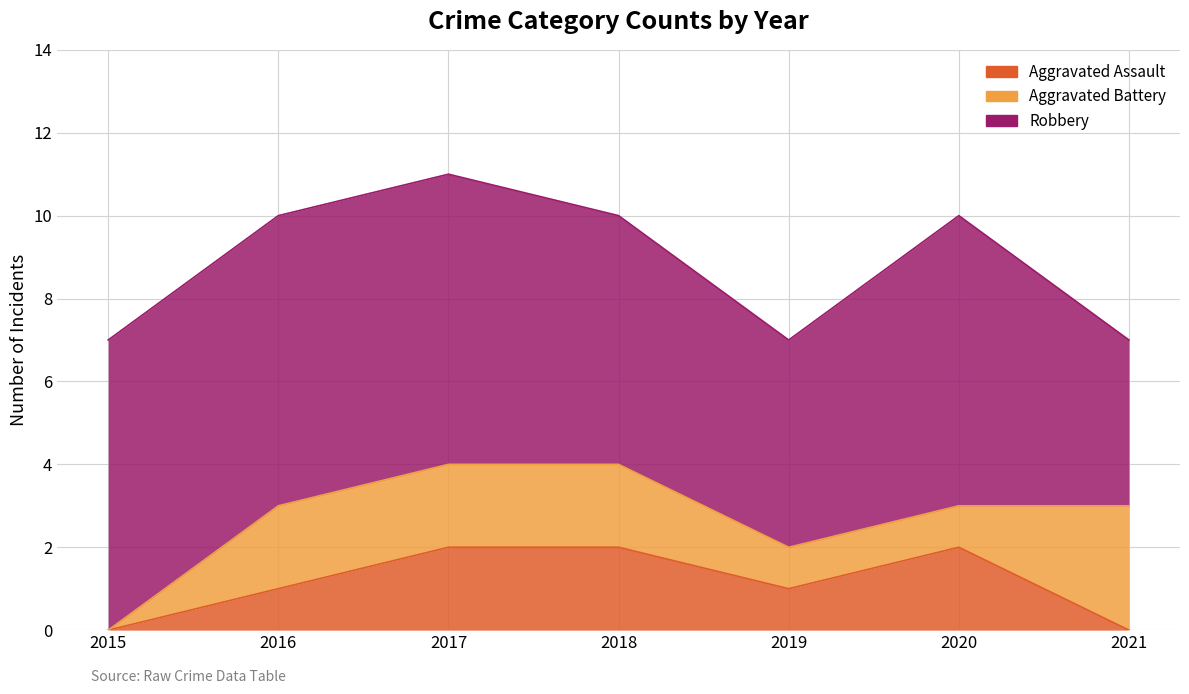

Reading left to right, list all the values displayed in this chart.

Aggravated Assault: 0	1	2	2	1	2	0
Aggravated Battery: 0	2	2	2	1	1	3
Robbery: 7	7	7	6	5	7	4